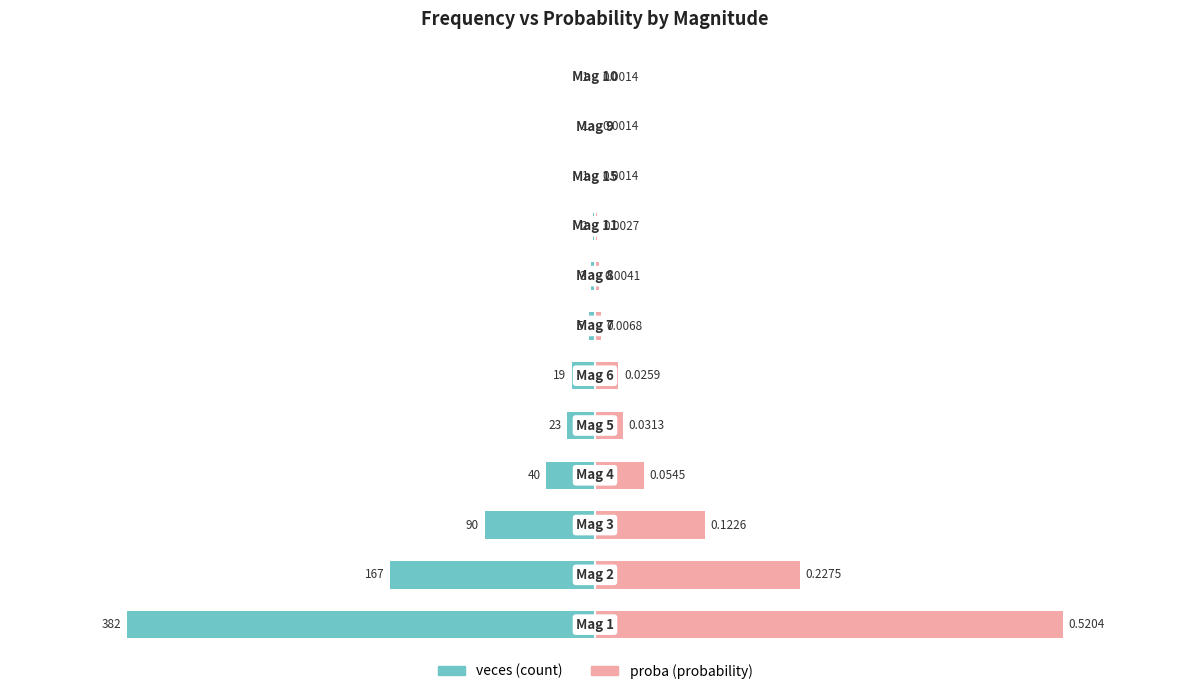

Which series has the largest range (max minus min)?

veces